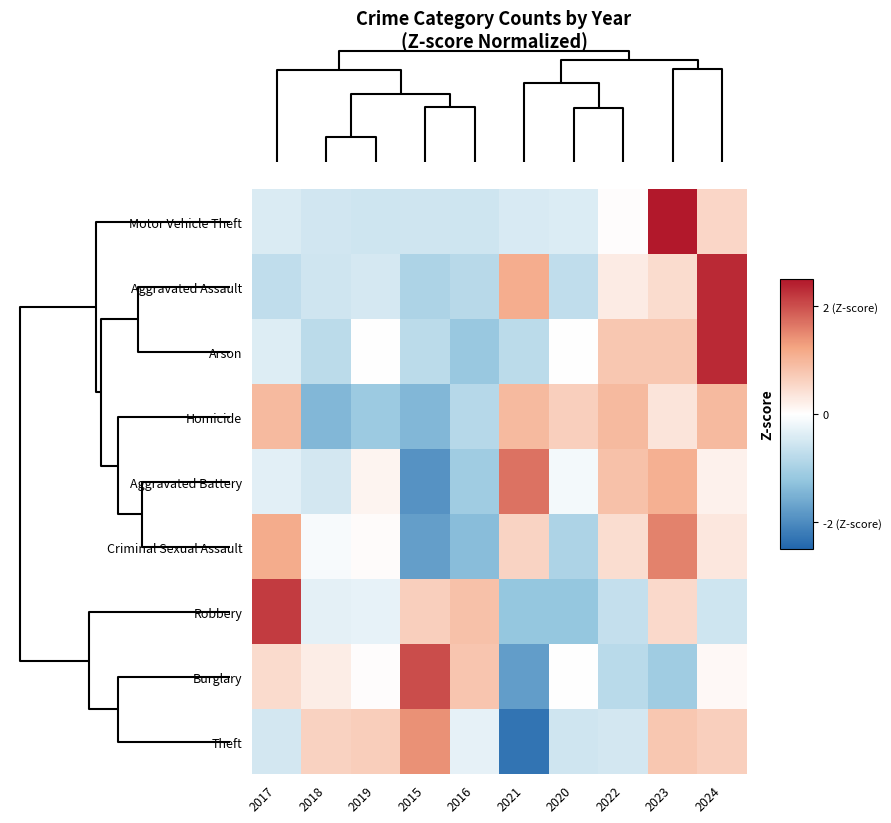

What is the greatest value displayed?

2.8